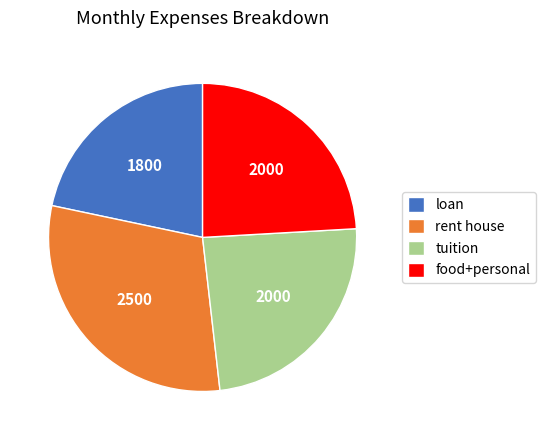

Is it true that food+personal is 14% of the pie?

False